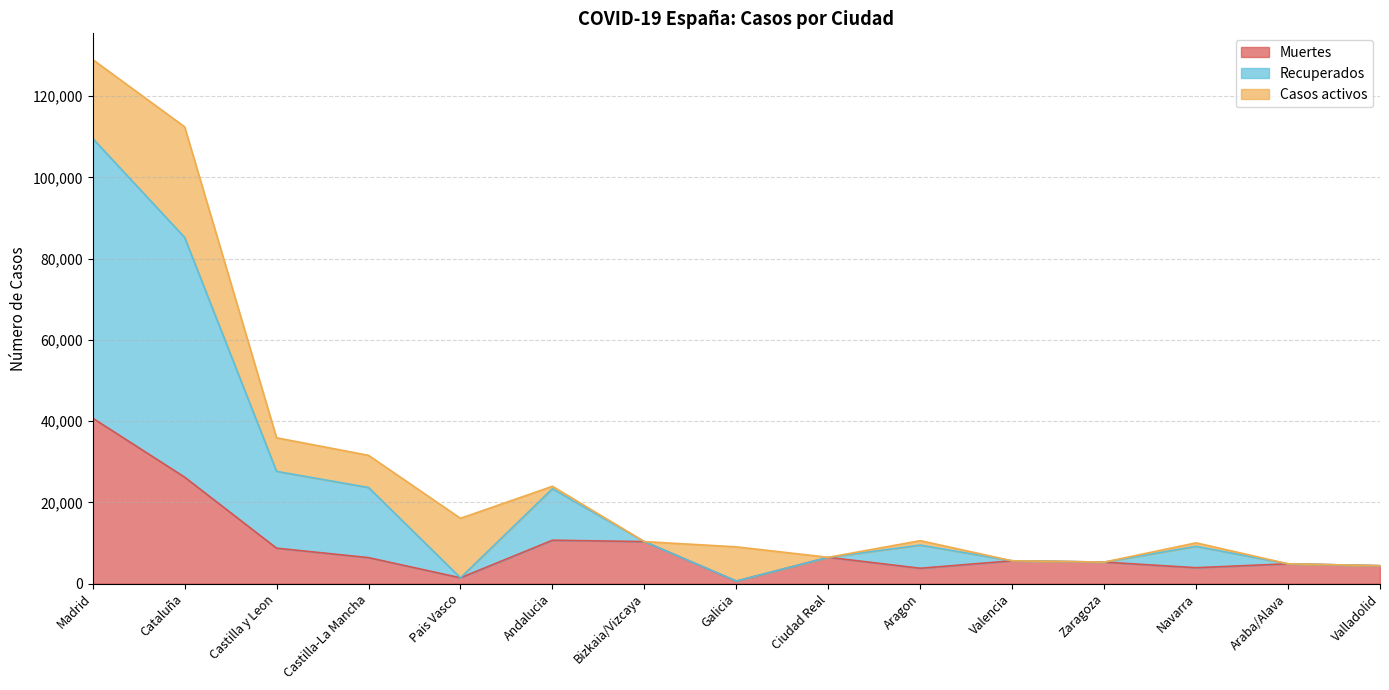

What value does the Muertes series have at Araba/Alava?

4868